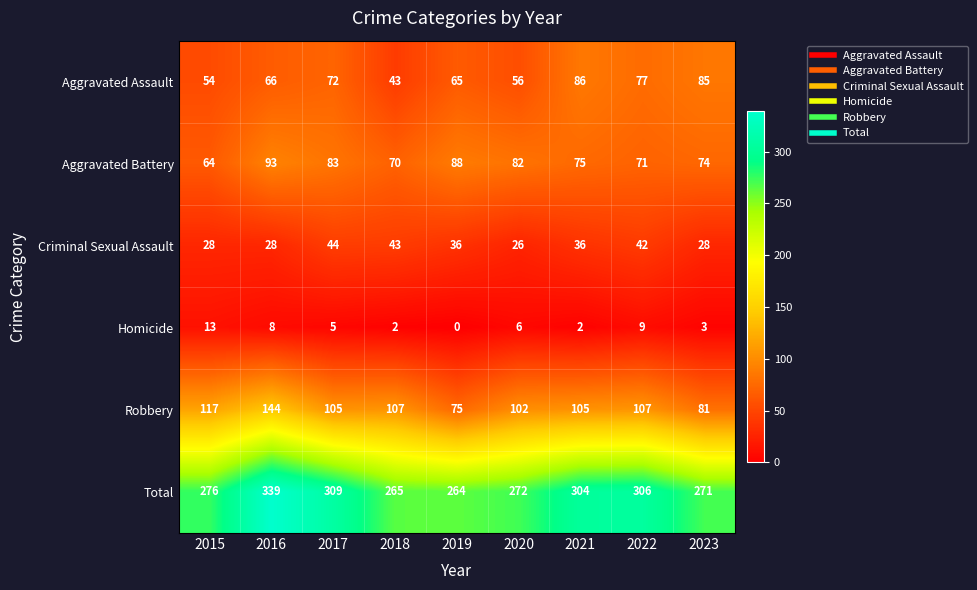

List the series in order of their peak value, highest first.

Total, Robbery, Aggravated Battery, Aggravated Assault, Criminal Sexual Assault, Homicide